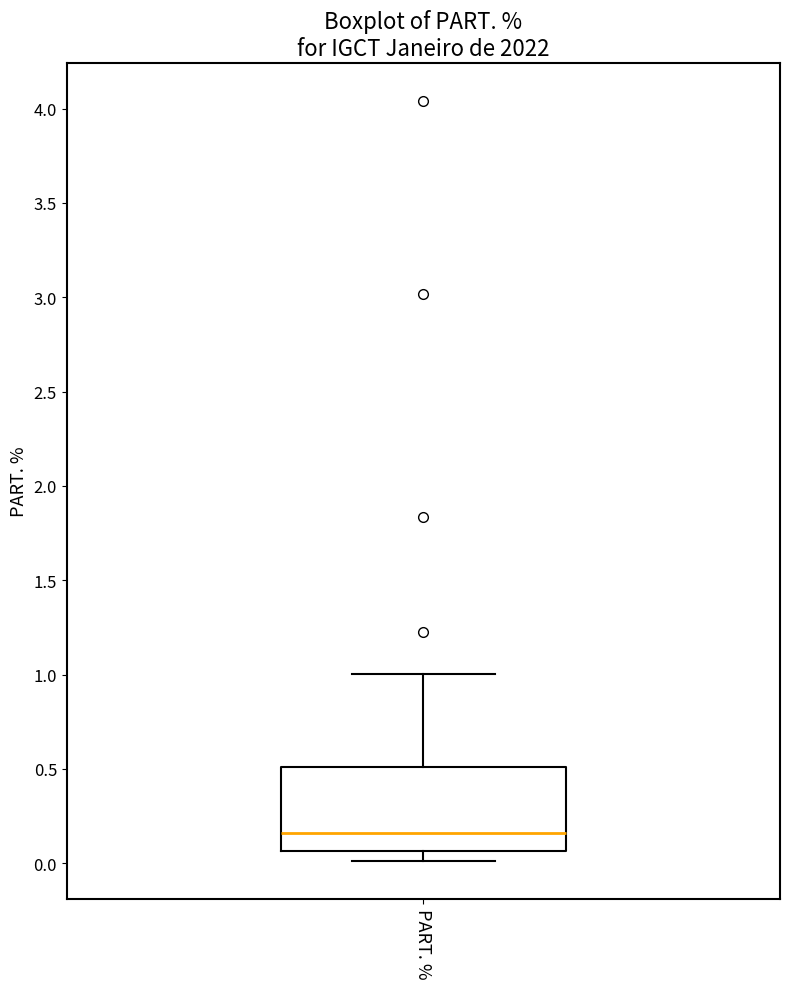

Transcribe this box plot: give where the median line is, the range the box spans, and where the two whiskers end, as read against the y-axis. The values are not printed on the chart, so give them approximately, as read against the axis.

median 0.15, box 0.05 to 0.50, whiskers 0.00 to 1.00